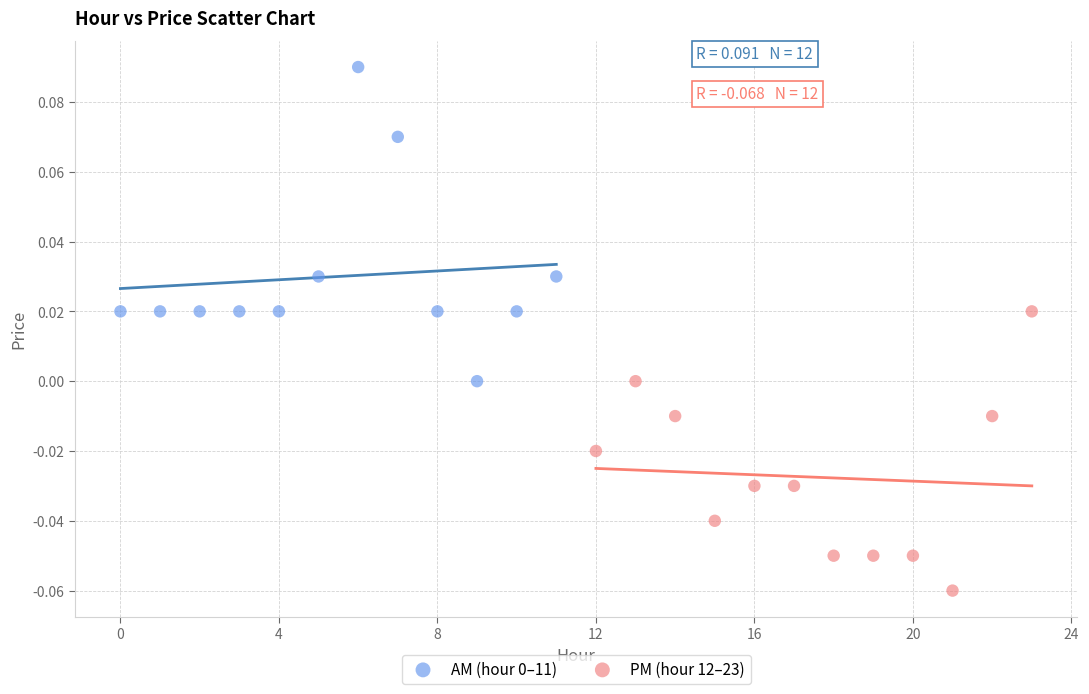

Which series contains the lowest Y value?

PM (hour 12–23)